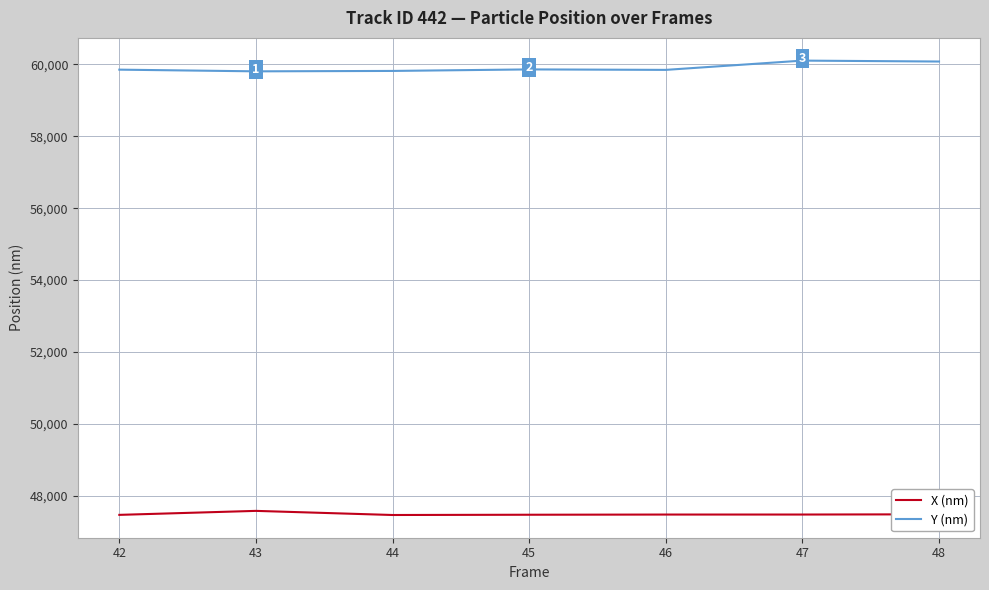

Count the number of data series in this chart.

2